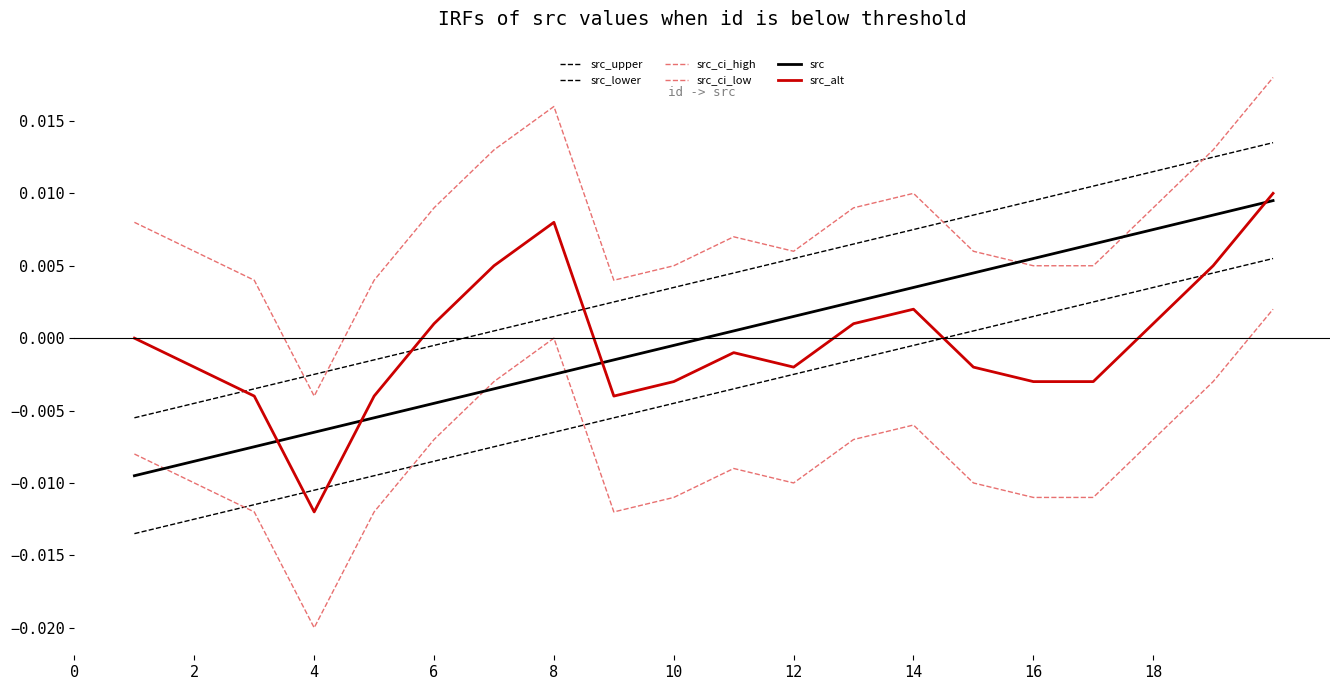

Does the chart have visible grid lines?

No